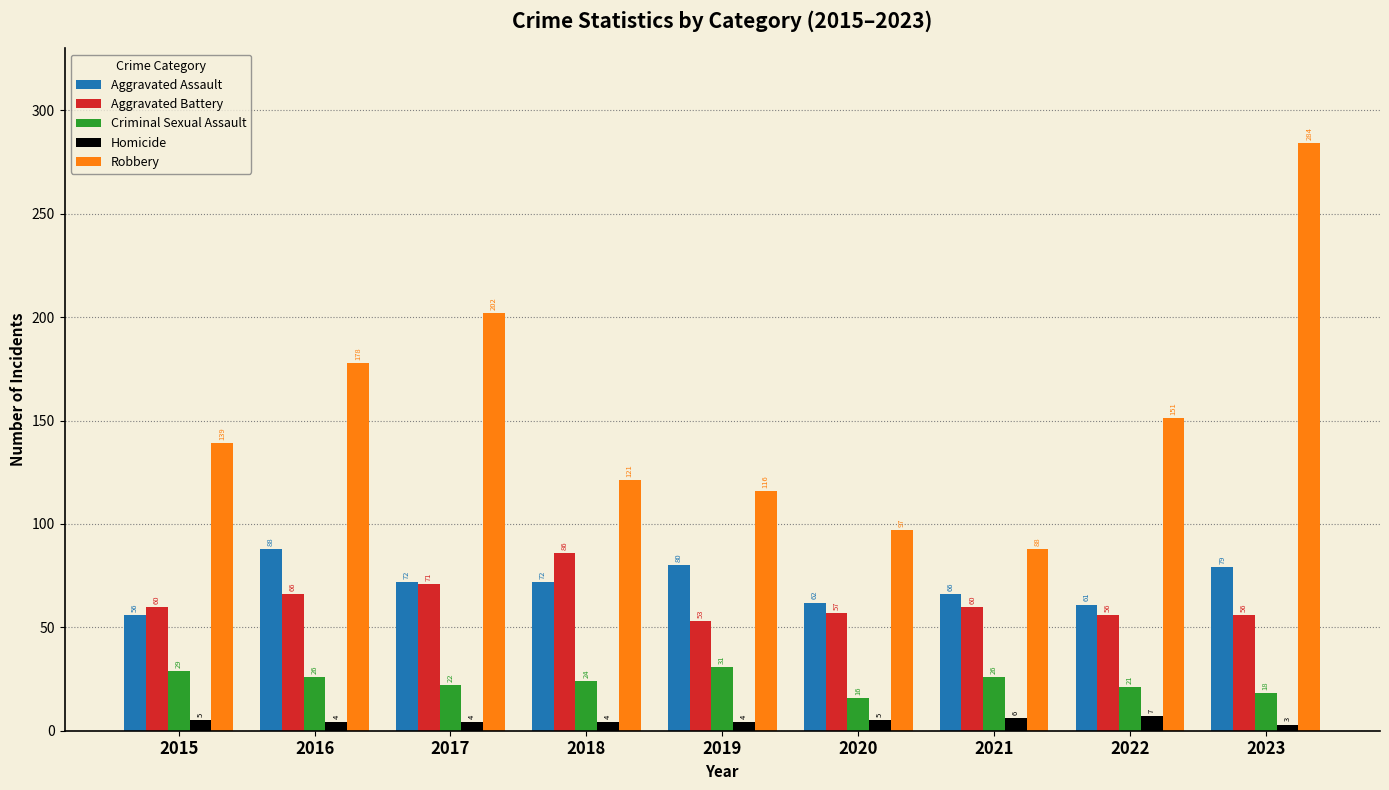

True or false: Aggravated Assault has a value of 91 at 2021.

False